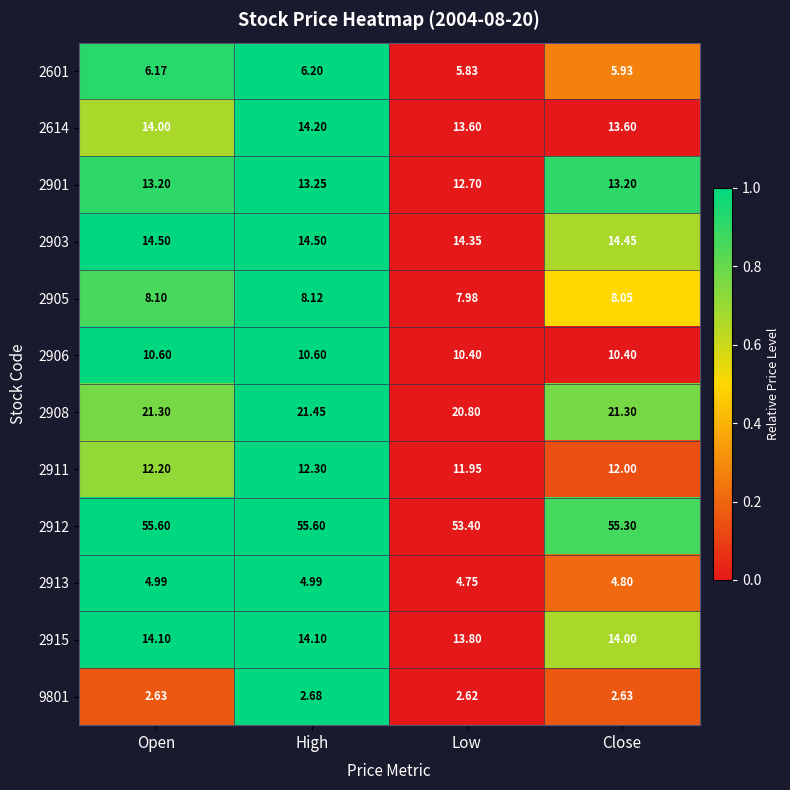

At which category is the sum across all series the highest?

High